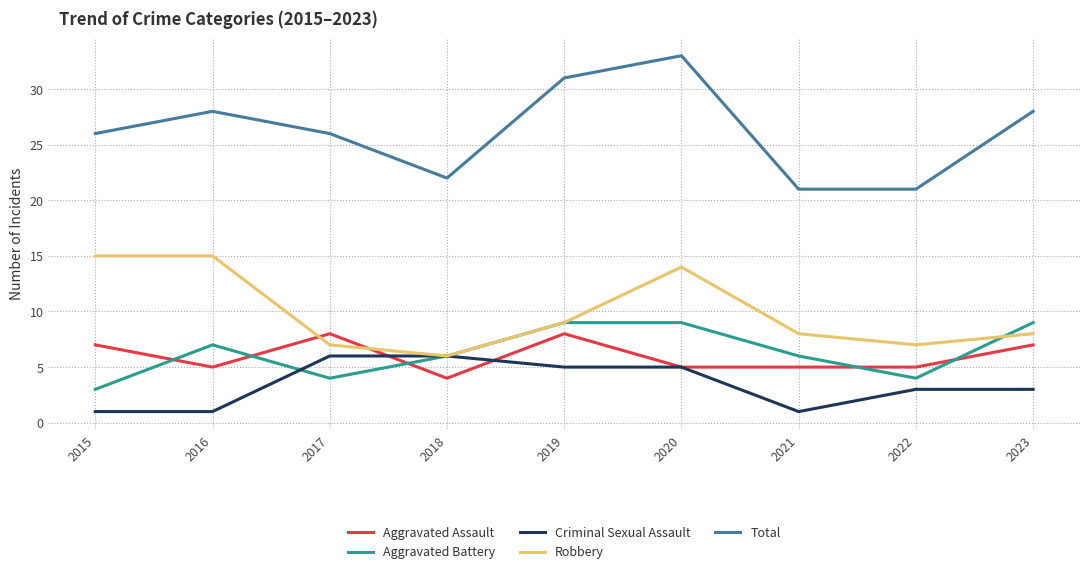

What are all the series names shown in the legend?

Aggravated Assault, Aggravated Battery, Criminal Sexual Assault, Robbery, Total